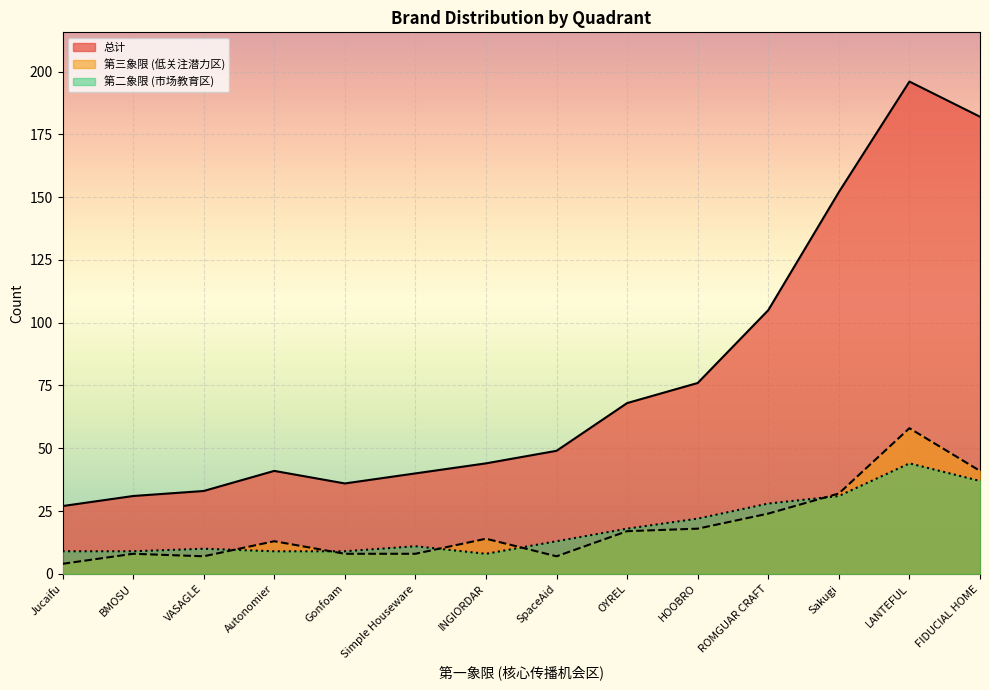

Is it true that 第二象限 (市场教育区) equals 8 at INGIORDAR?

True